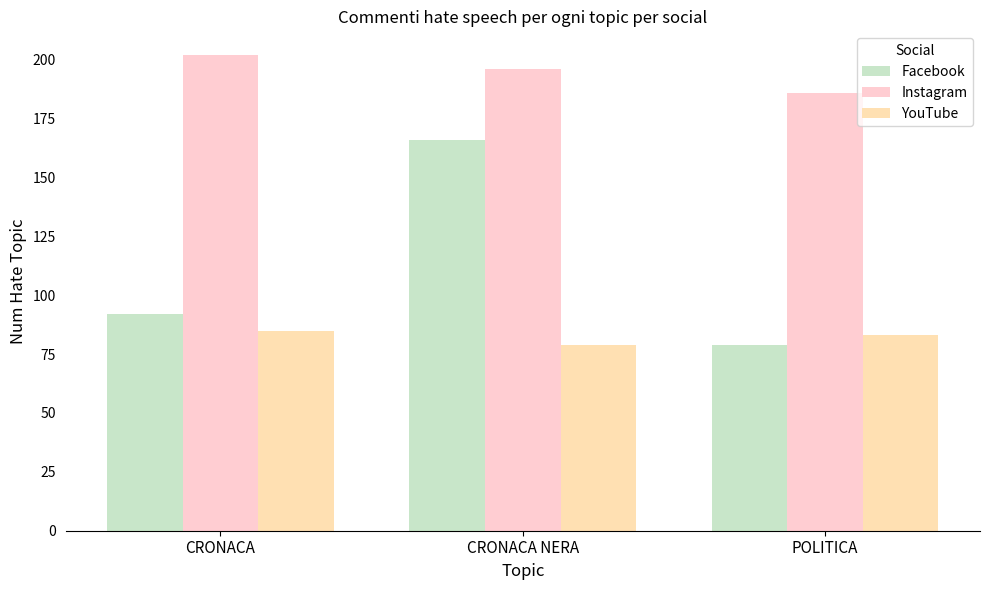

Rank the series by their maximum value, from highest to lowest.

Instagram, Facebook, YouTube